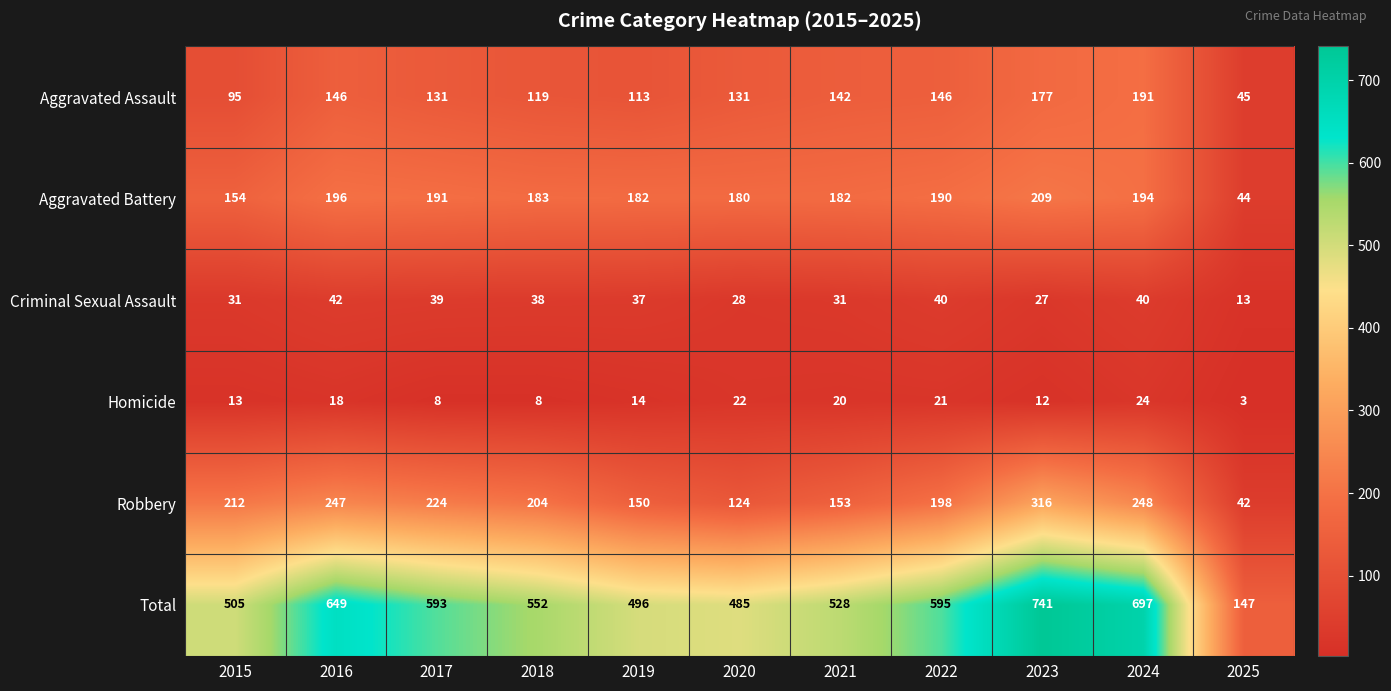

What is the sum of all Aggravated Assault values?

1436